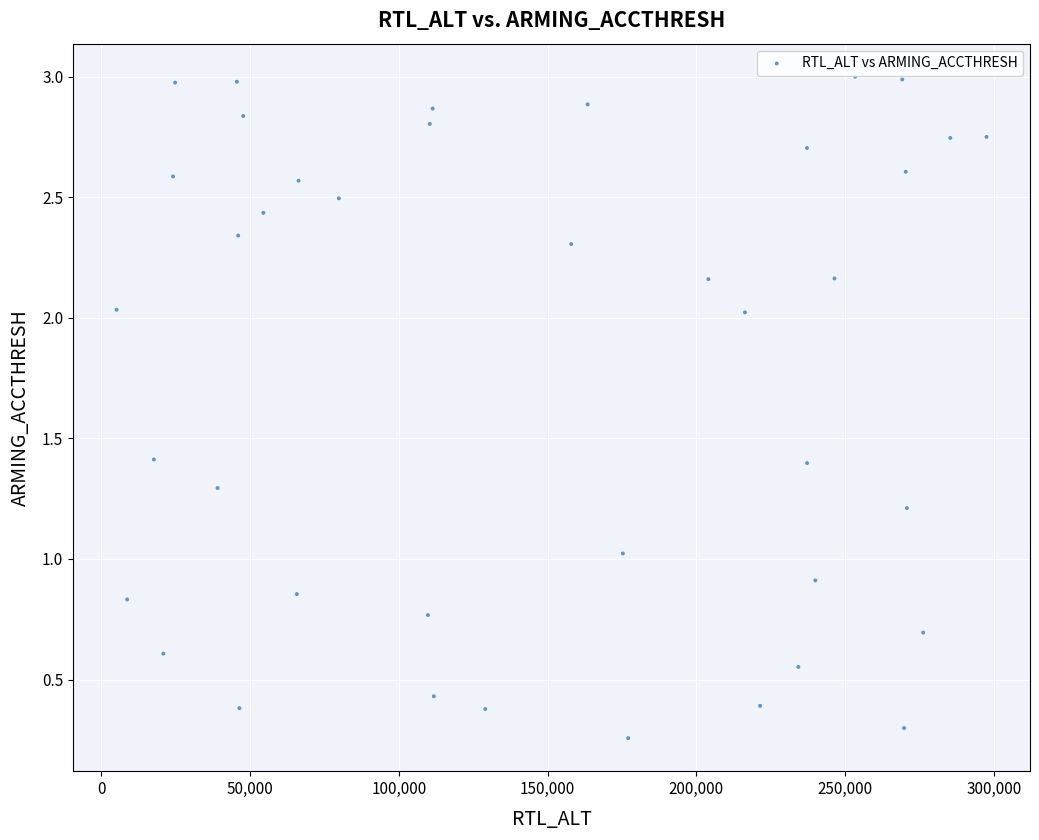

What is the range of X values (max minus min)?

292292.0